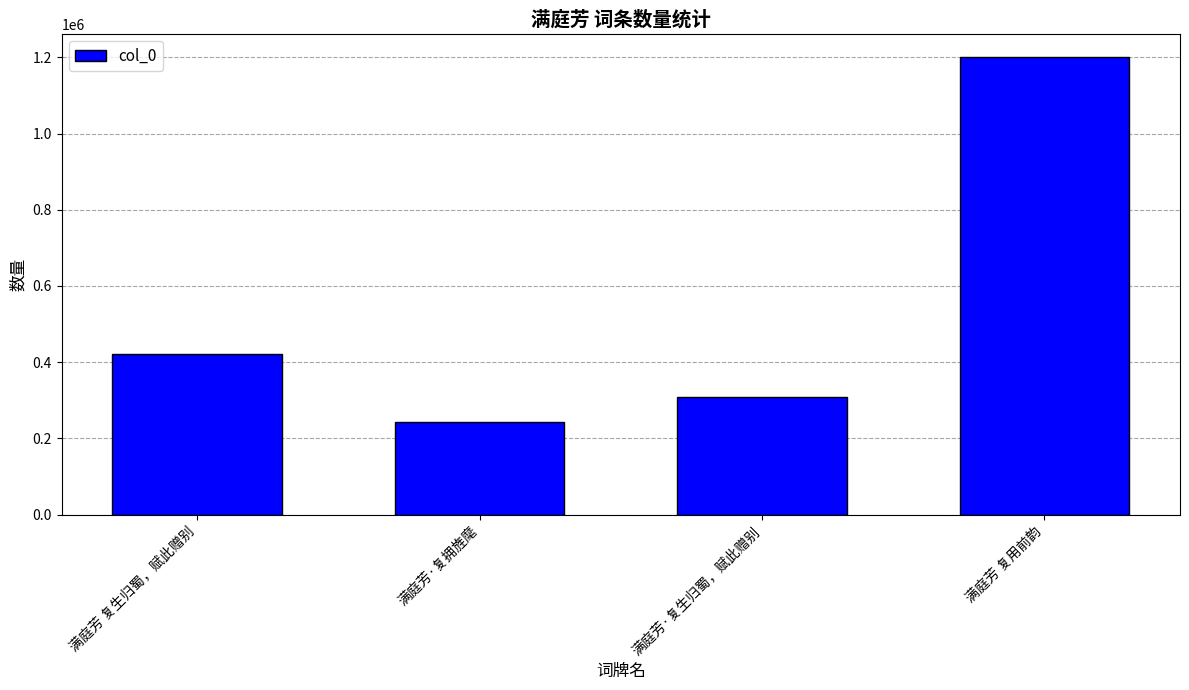

What is the change in value from 满庭芳·复生归蜀，赋此赠别 to 满庭芳 复用前韵?

+894218